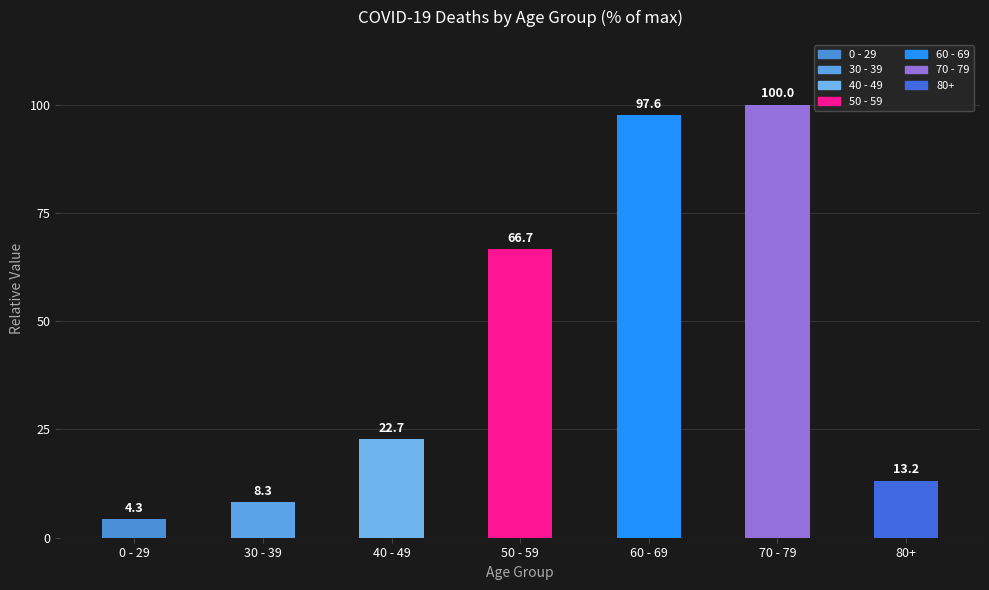

What is the smallest value displayed?

4.3